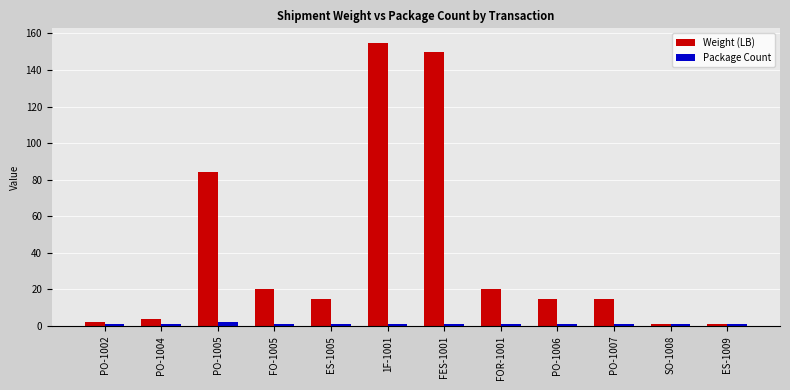

What is the total value across all series at FO-1005?

21